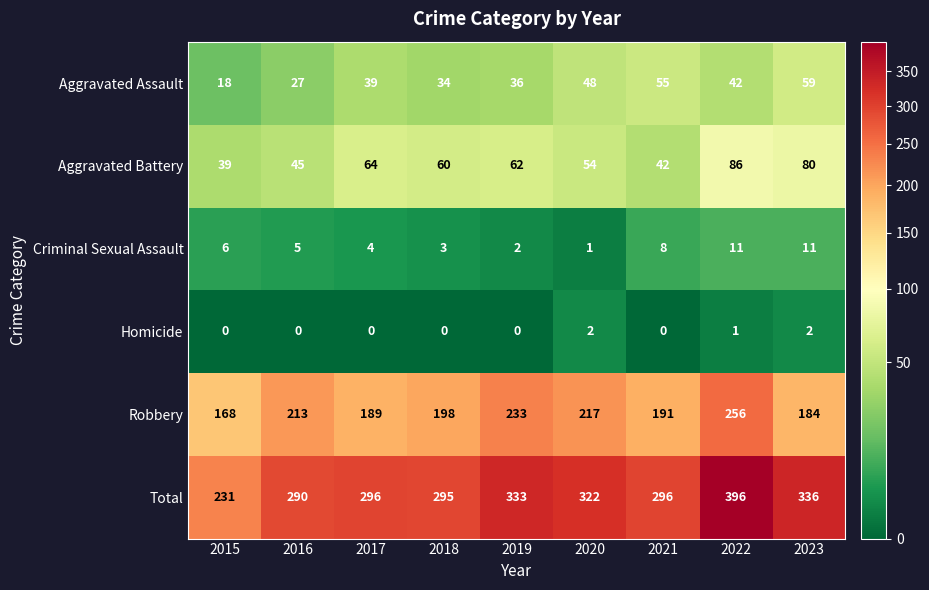

Which category has the lowest value in the Robbery series?

2015